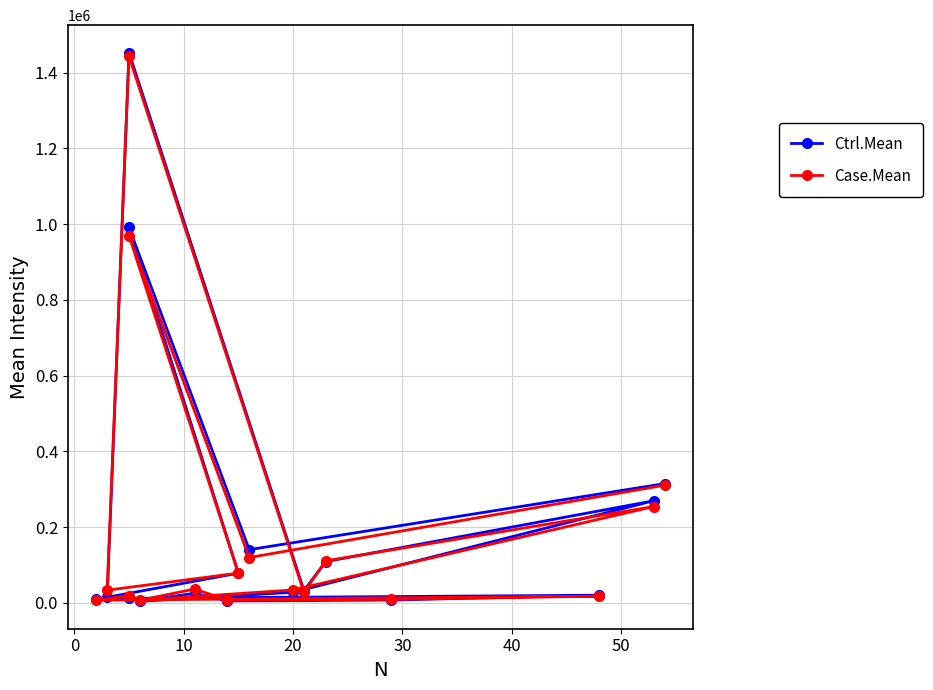

How many values in the Ctrl.Mean series exceed 28291?

9